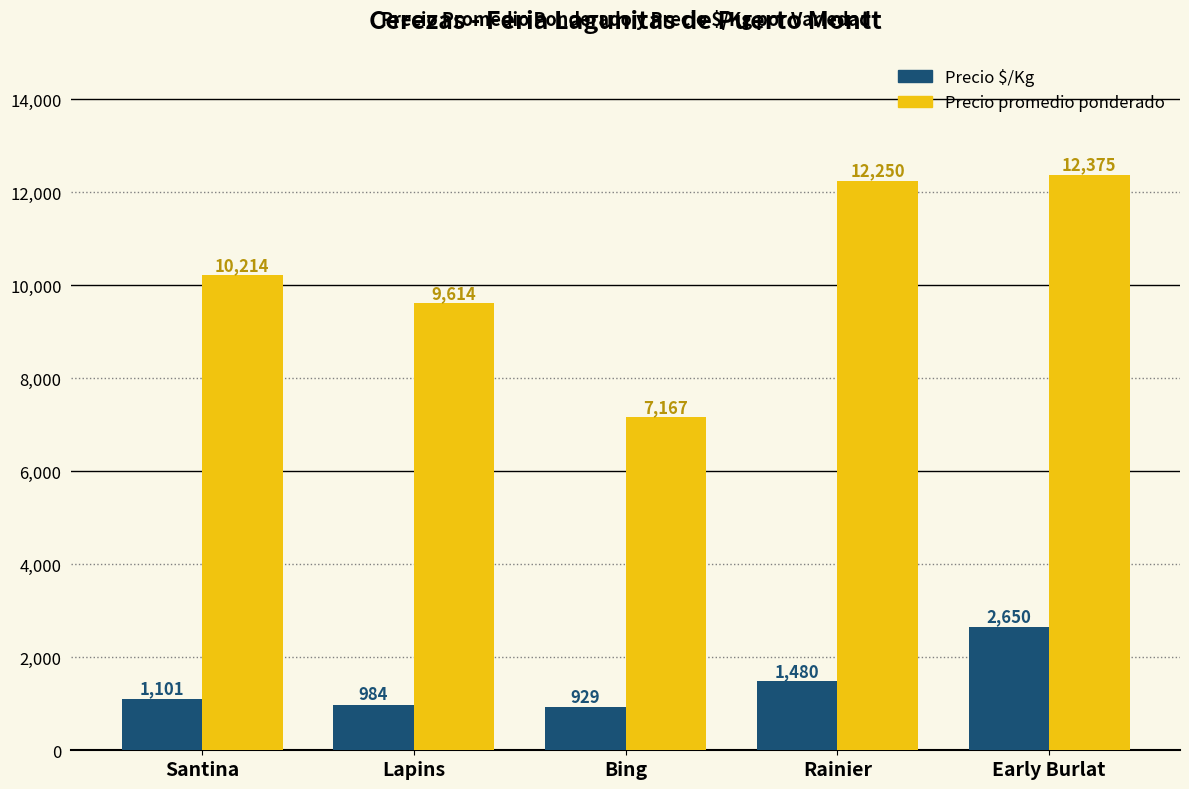

At which category is the sum across all series the highest?

Early Burlat